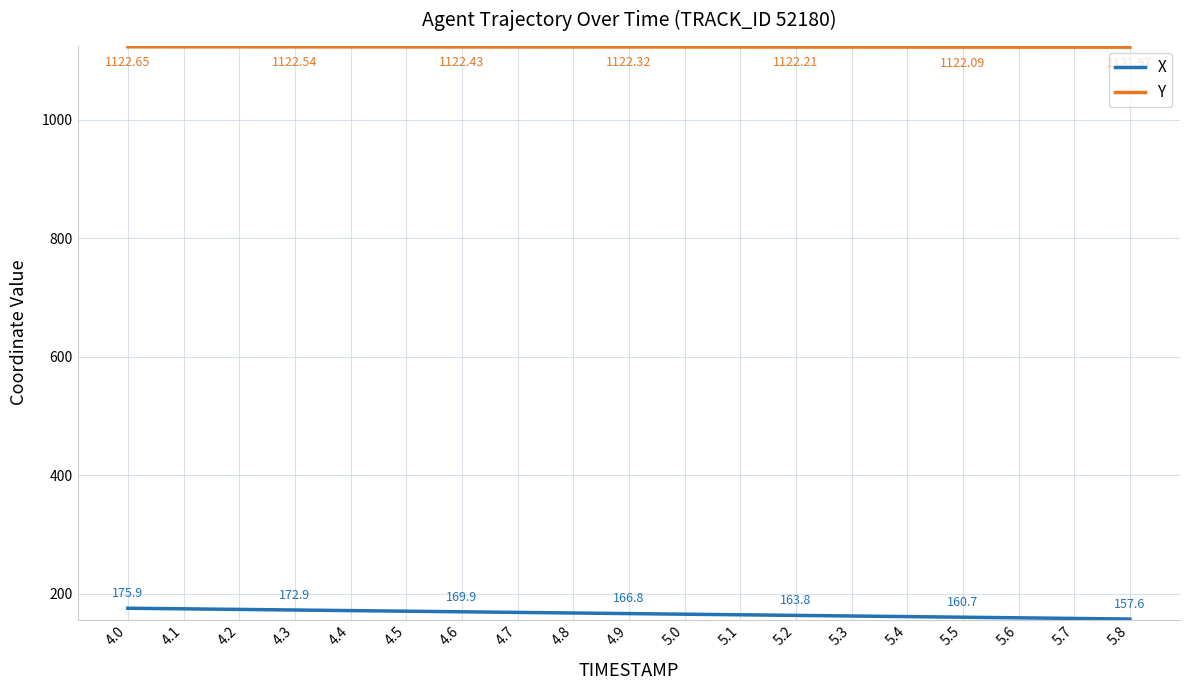

What is the maximum value for X?

175.9